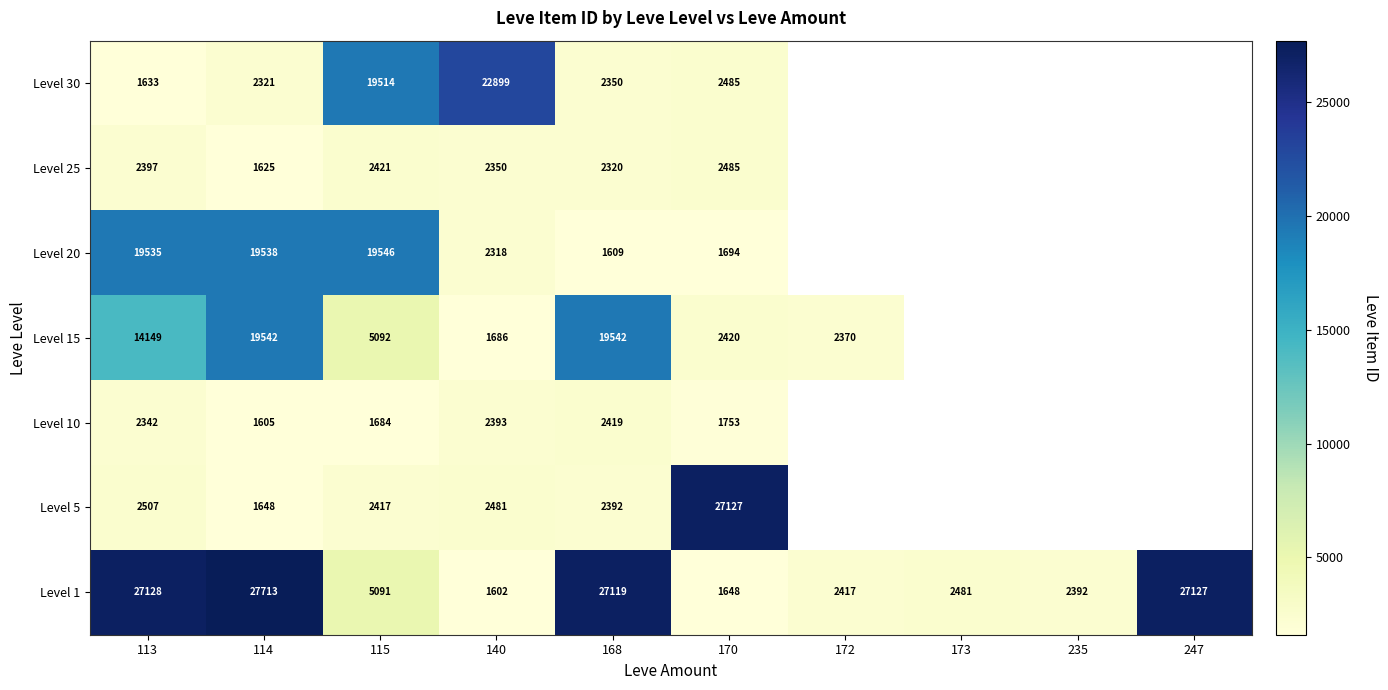

What is the difference between the highest and lowest values at 114?

26108